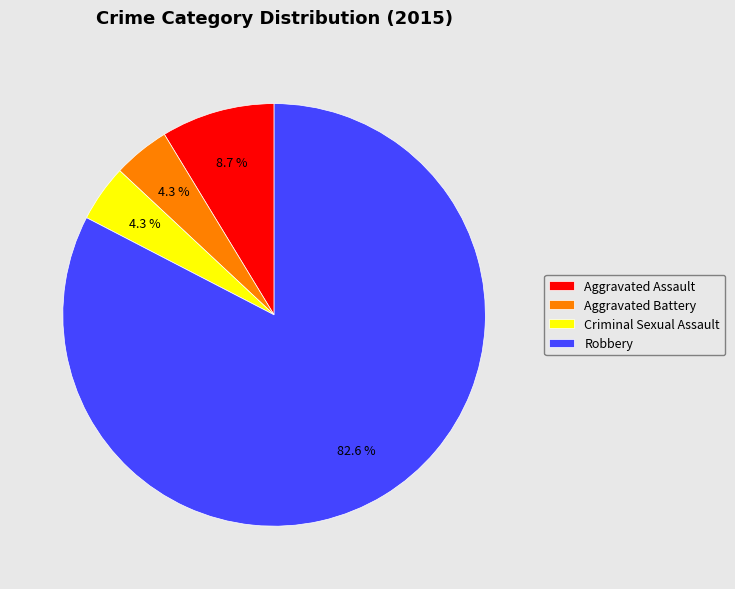

What is the majority slice?

Robbery